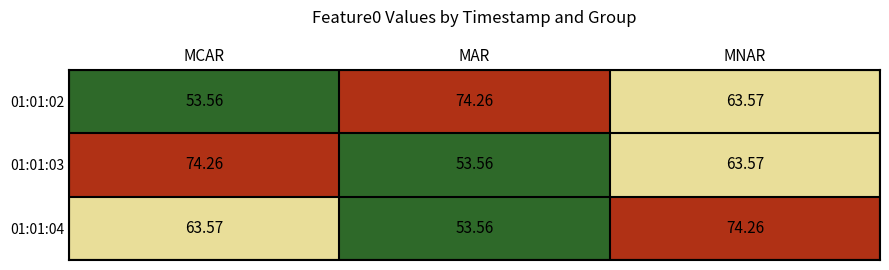

Where is 01:01:03 nearest to the value 63?

MNAR